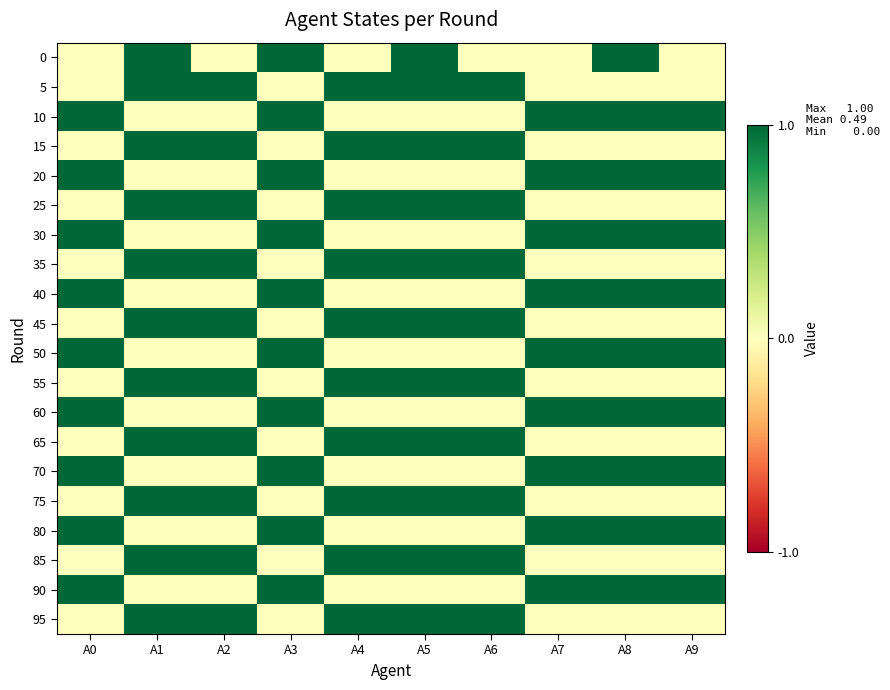

At which category does the chart reach its peak across all series?

A1